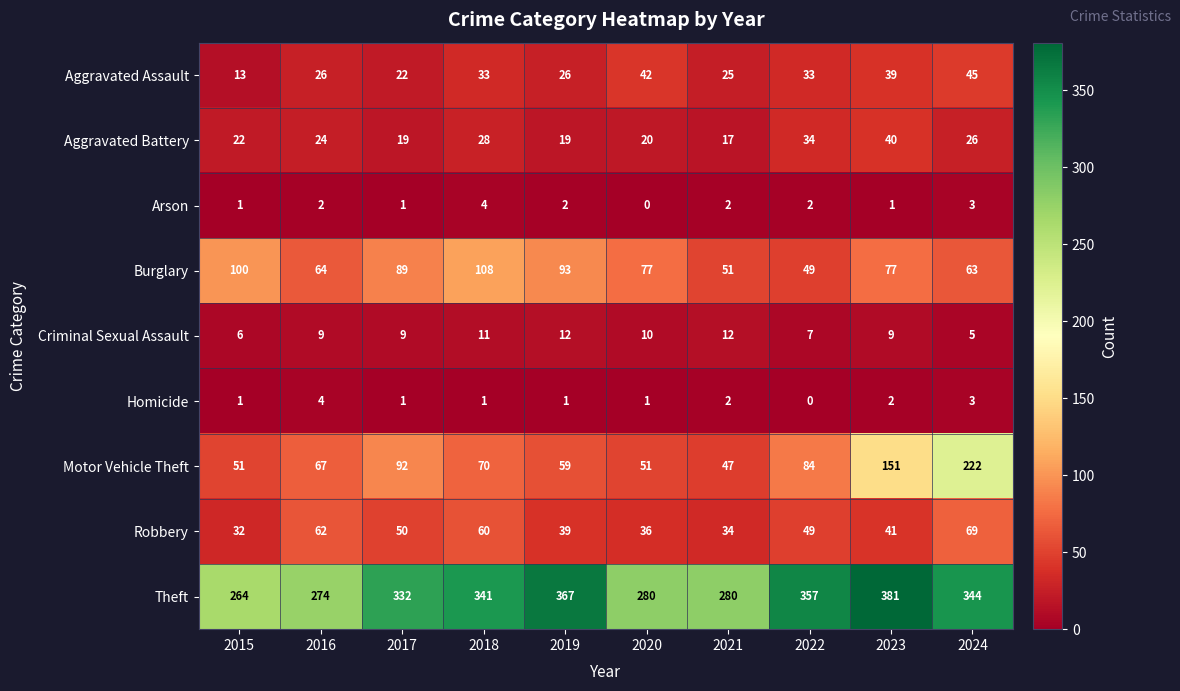

Where is Theft nearest to the value 322?

2017